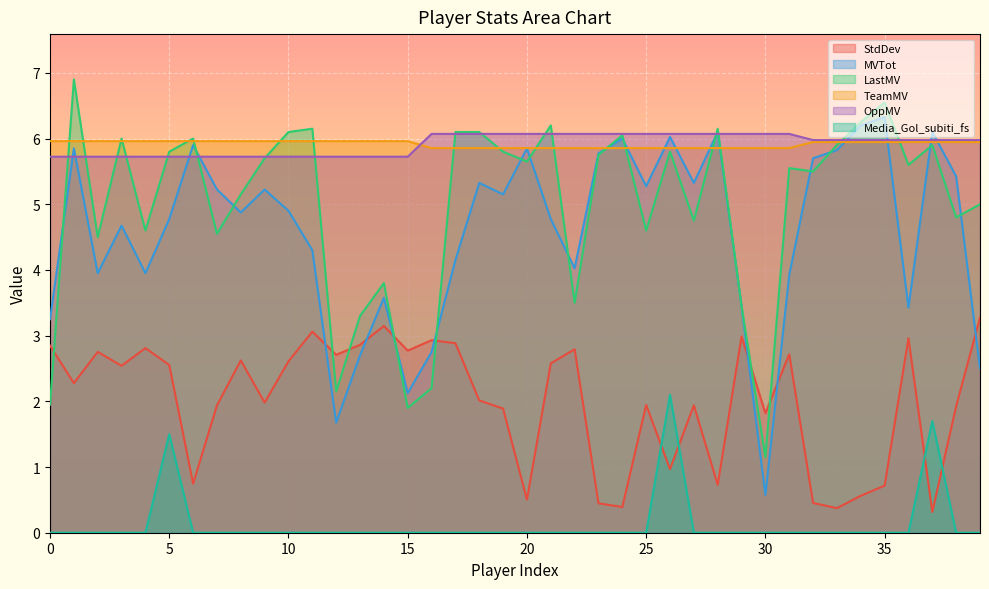

Rank the series by their maximum value, from lowest to highest.

Media_Gol_subiti_fs, StdDev, TeamMV, OppMV, MVTot, LastMV